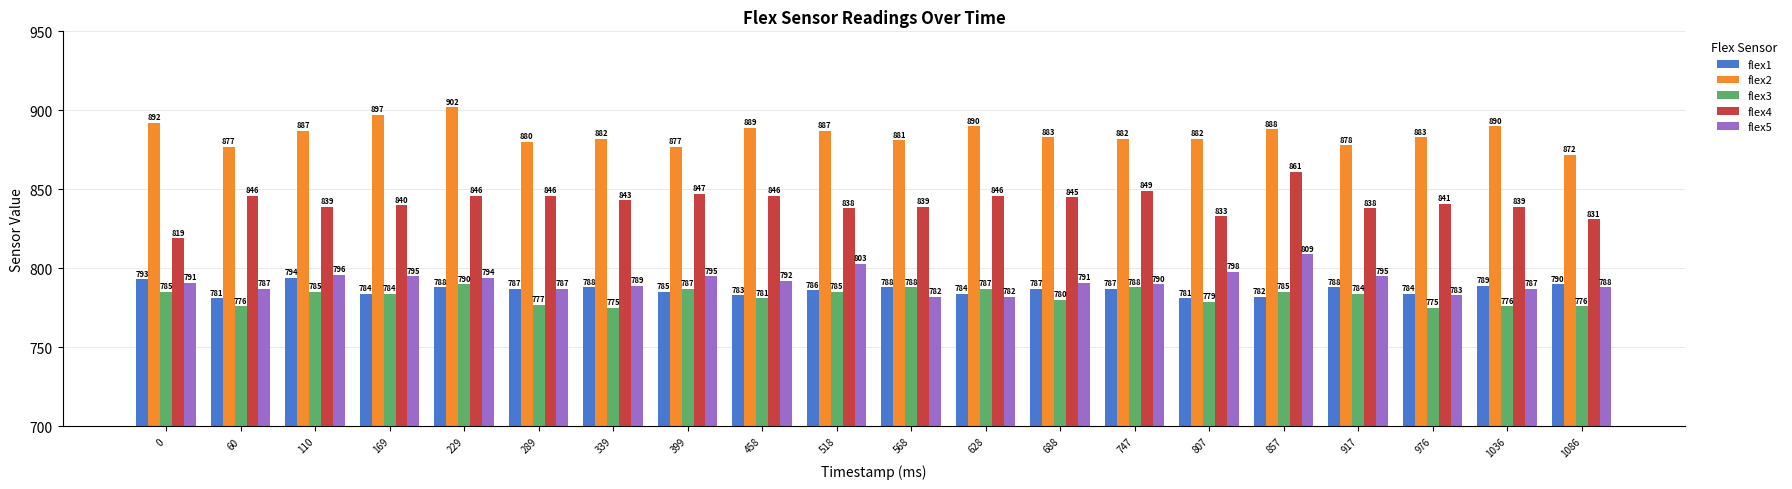

Is it true that flex1 equals 784 at 628?

True